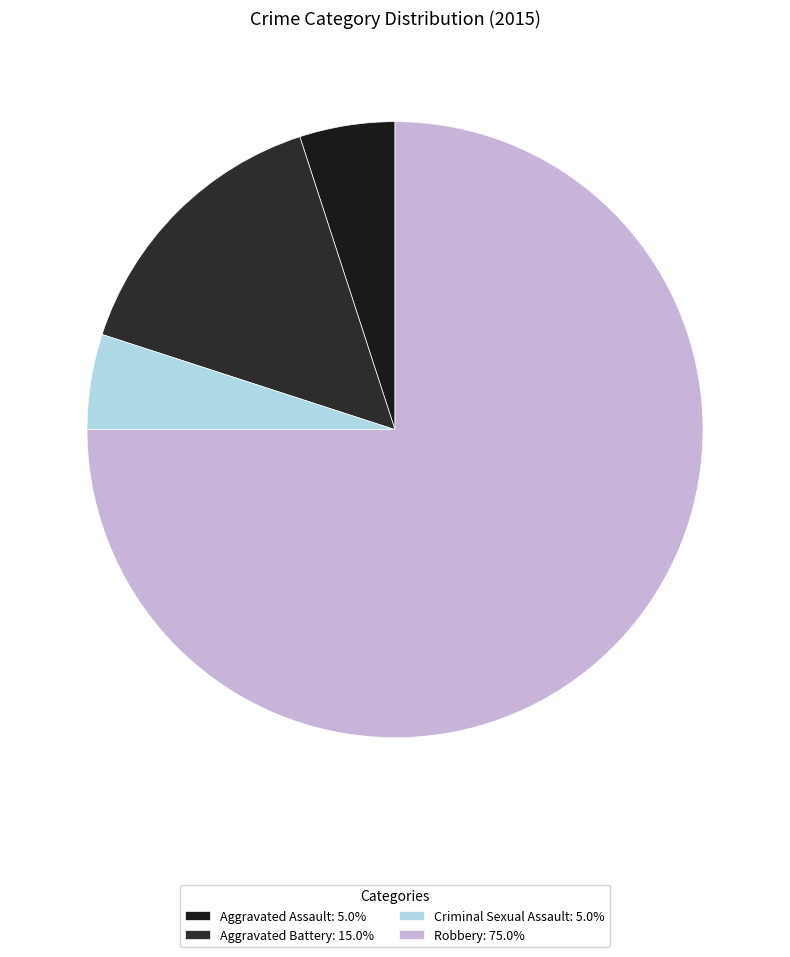

Is it true that Robbery is 75% of the pie?

True